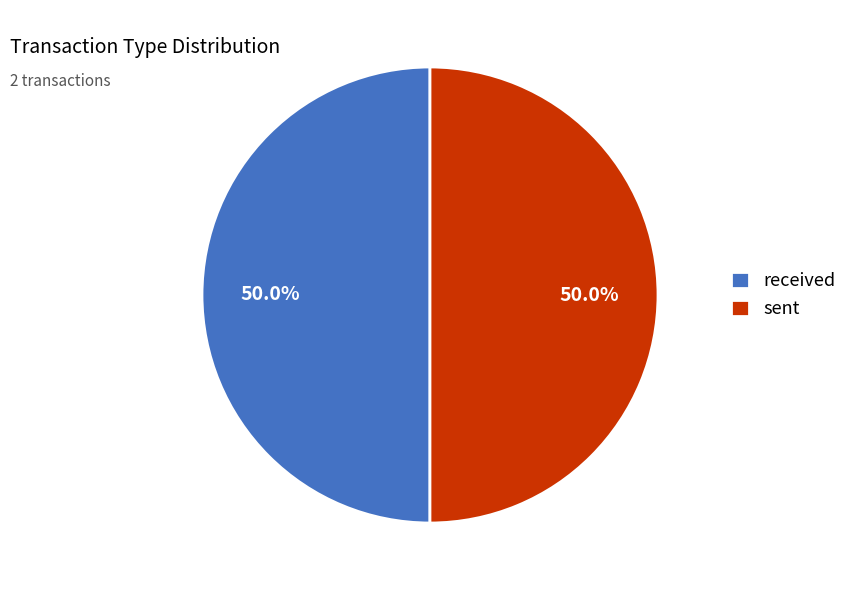

Approximately how many times larger is the value at sent compared to received?

1.0